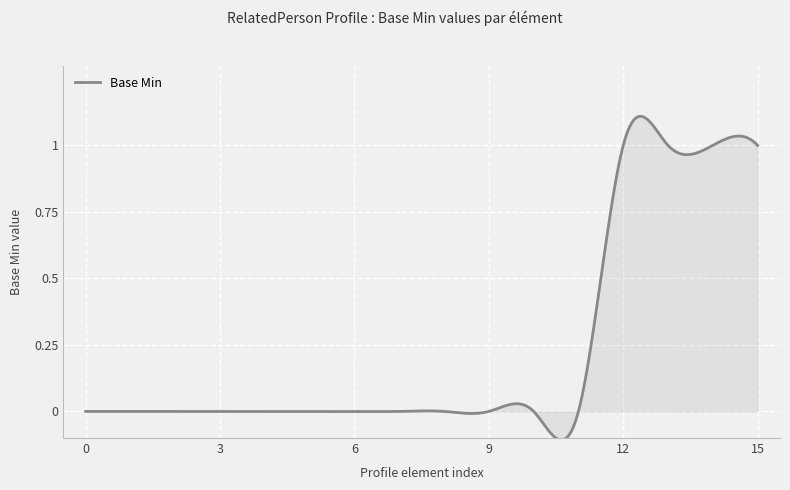

What is the difference between the maximum and minimum values?

1.2